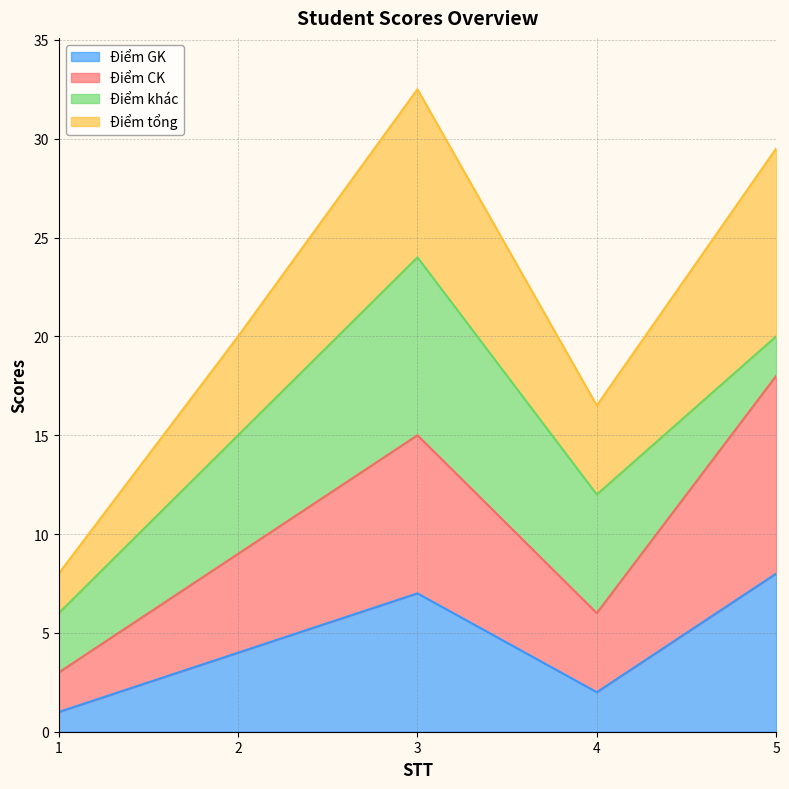

What is the total value across all series at 3?

32.5